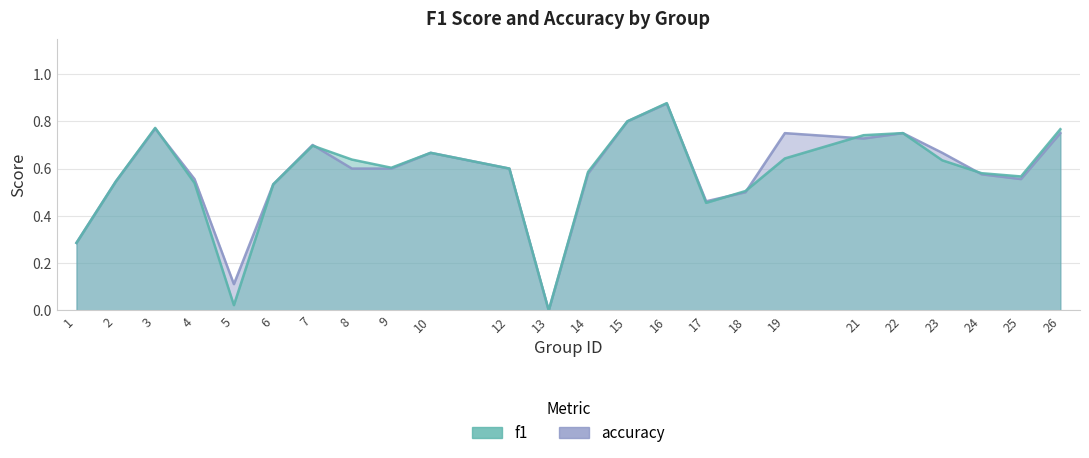

Does the chart have visible grid lines?

Yes